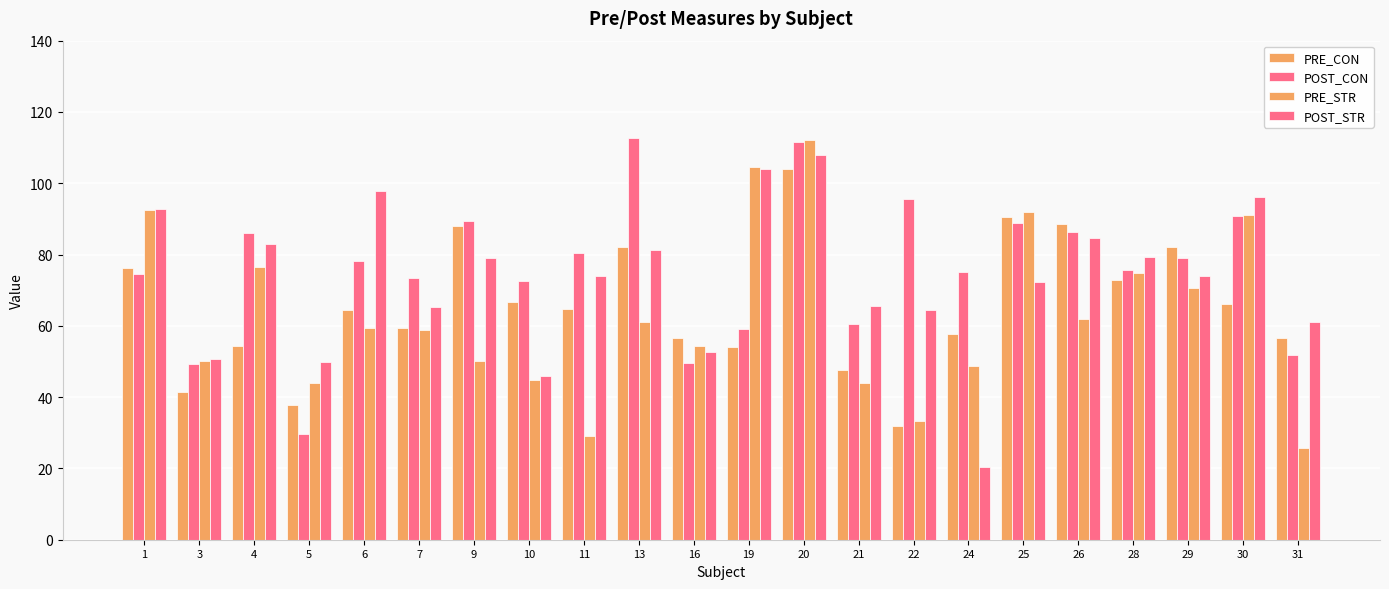

Count the number of categories in the chart.

22